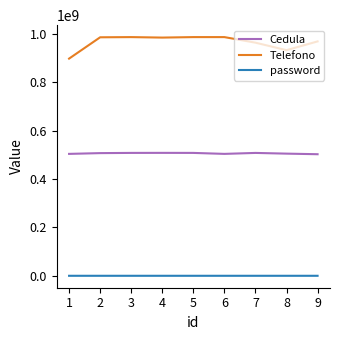

At 9, list the series in order from largest to smallest.

Telefono, Cedula, password